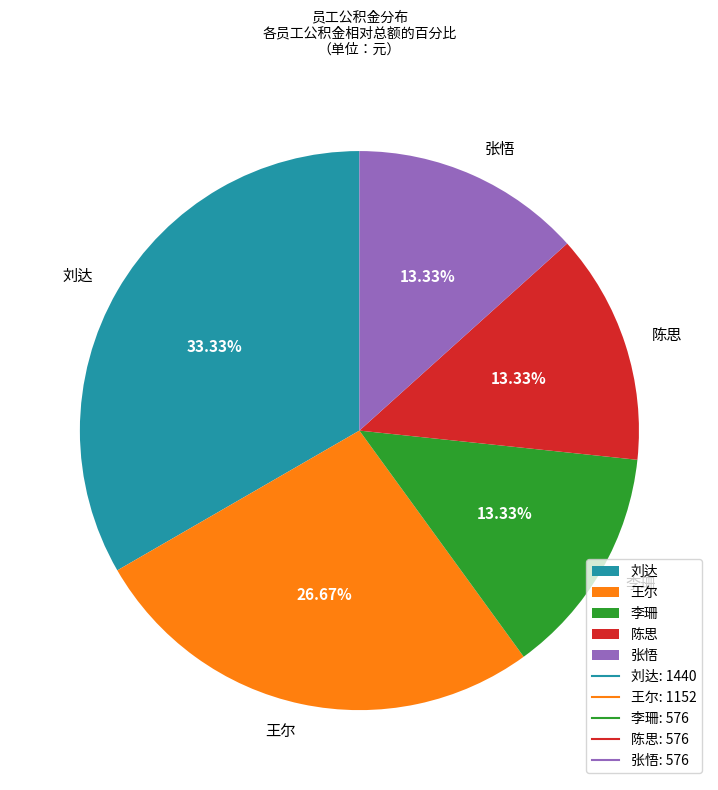

What percentage is the 陈思 slice, to the nearest percent?

13%